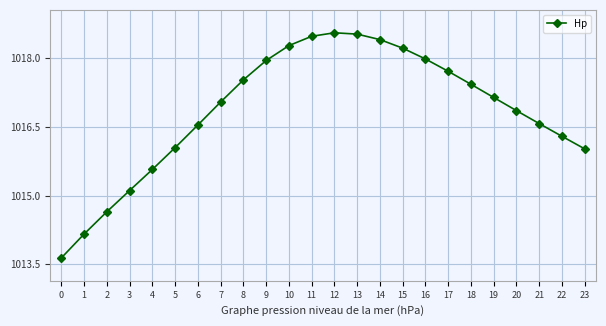

What is the approximate value at 7?

1017.0